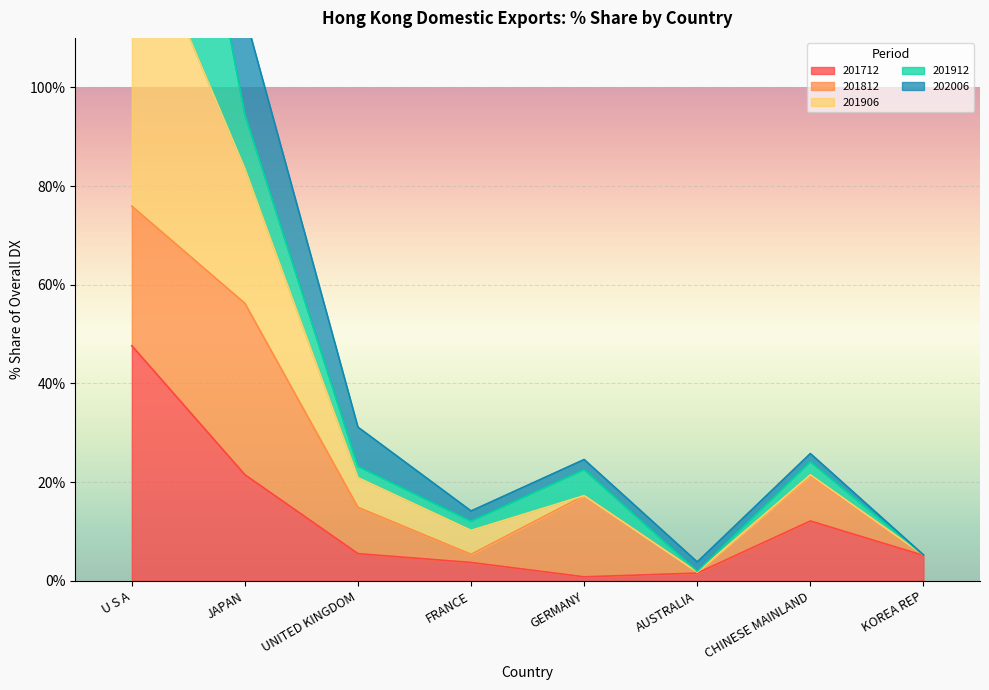

At how many categories does at least one series exceed 230?

1